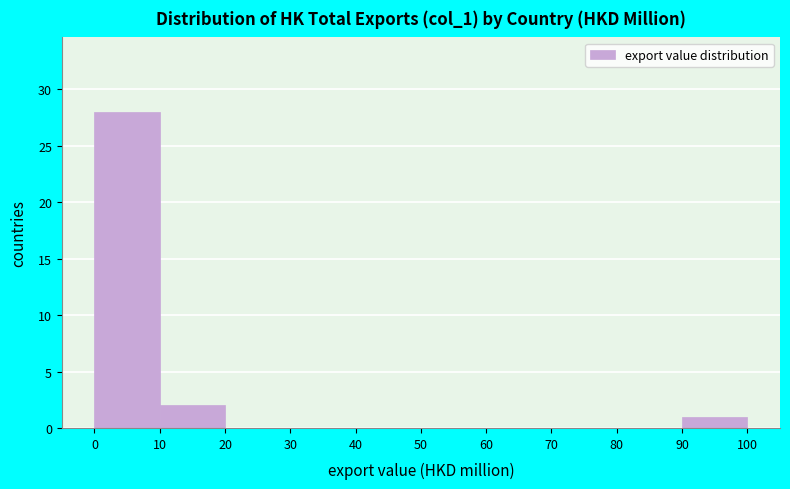

Reading left to right, list every bar in this chart as the range it spans on the x-axis followed by its height. The values are not printed on the chart, so give them approximately, as read against the axis.

0 to 10: 28
10 to 20: 2
20 to 30: 0
30 to 40: 0
40 to 50: 0
50 to 60: 0
60 to 70: 0
70 to 80: 0
80 to 90: 0
90 to 100: 1